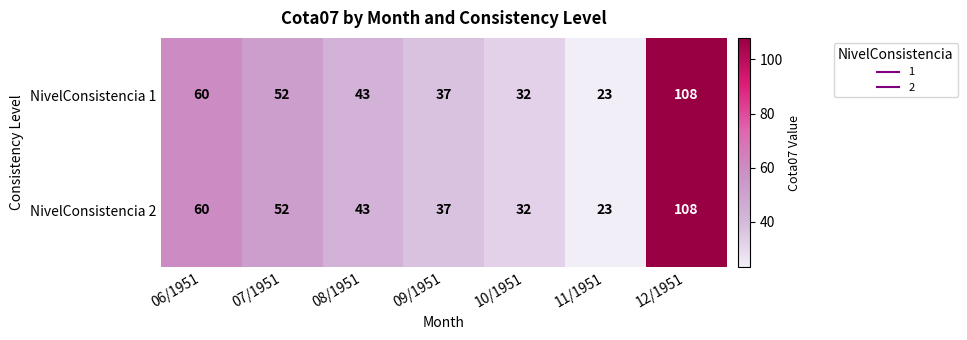

What is the difference between the maximum and minimum values in the NivelConsistencia 1 series?

85